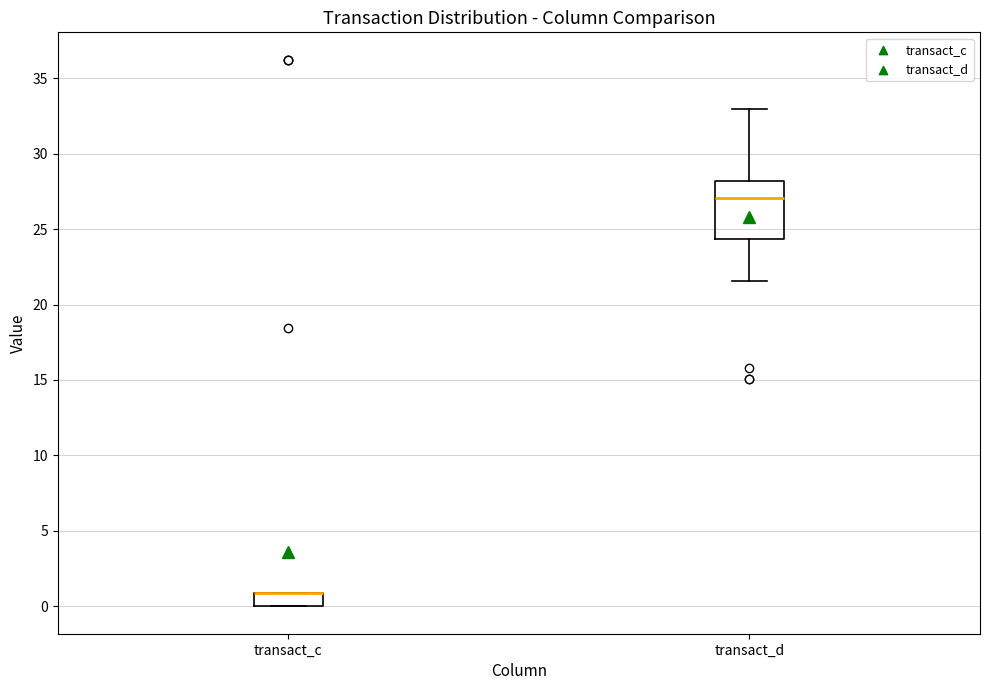

Where is the upper edge of the box for transact_d on the y-axis? The values are not printed on the chart, so give them approximately, as read against the axis.

28.0